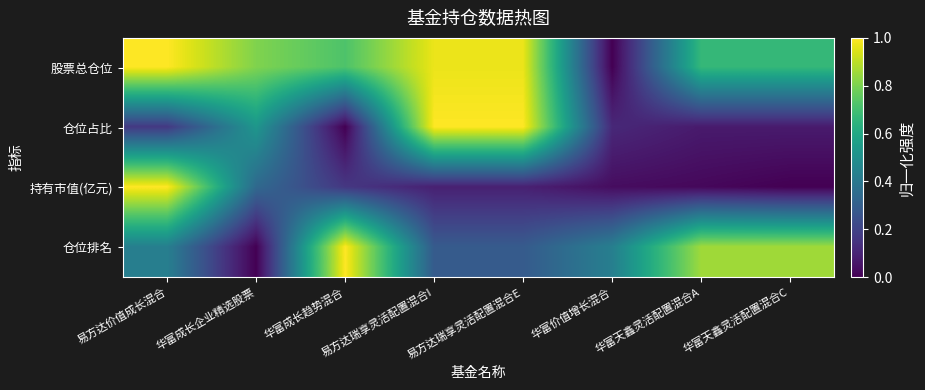

Count the number of categories in the chart.

8